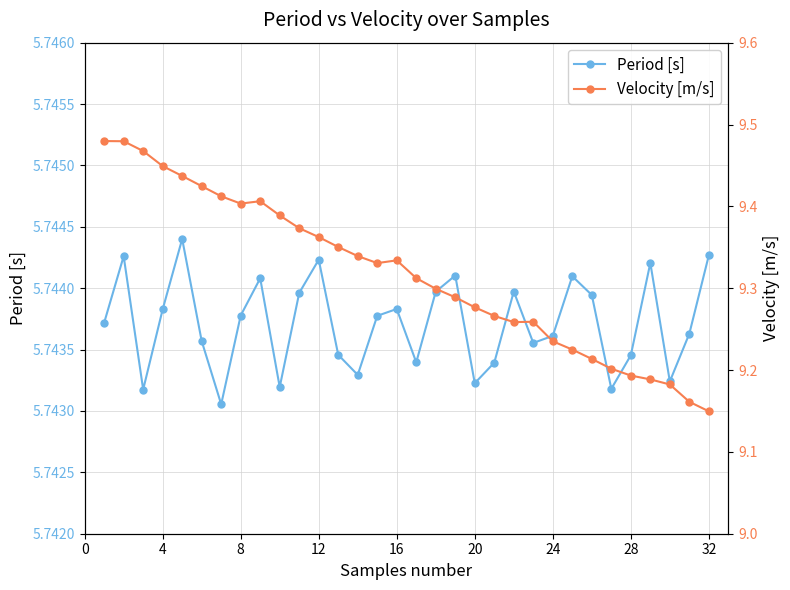

The Period [s] series shows 7.5 at 24. True or false?

False